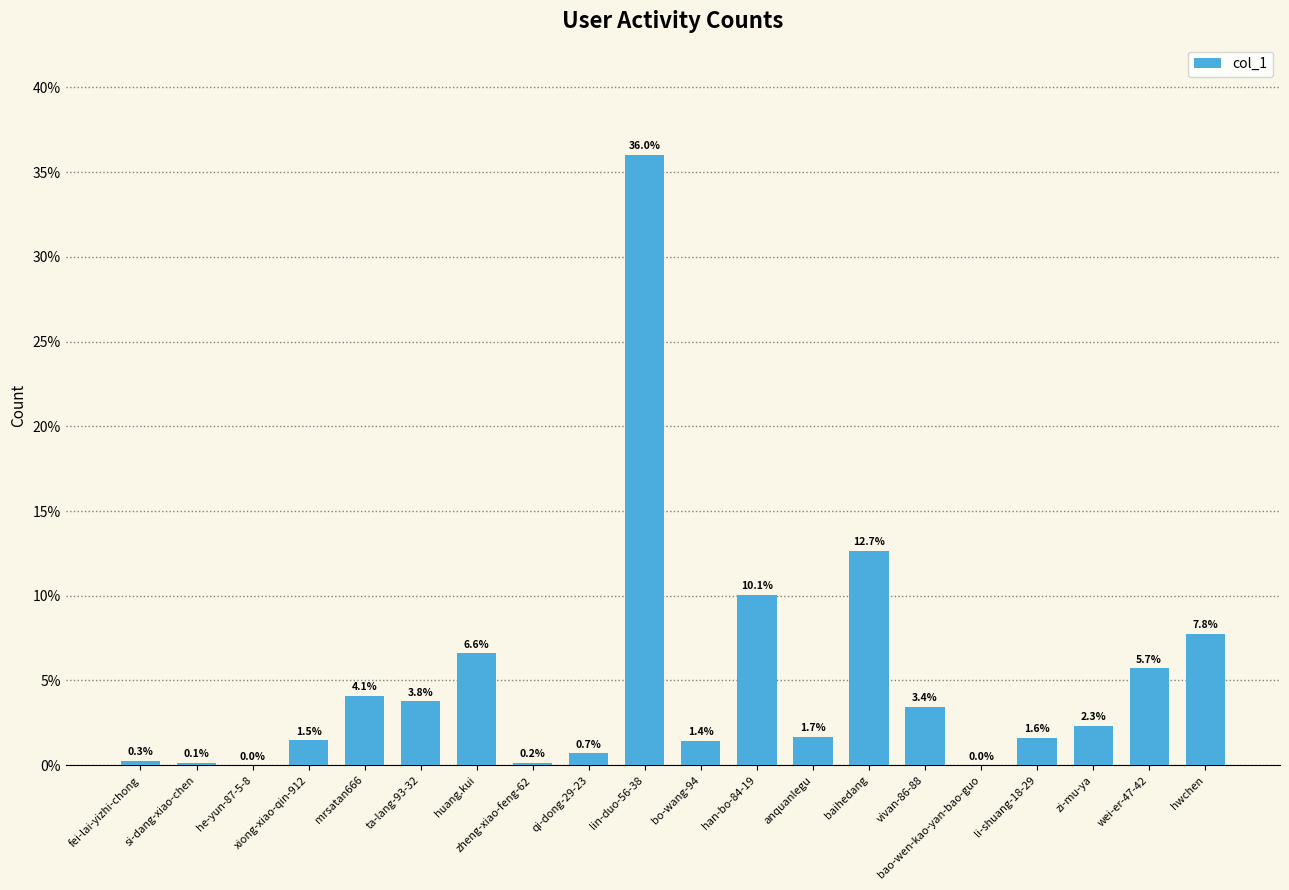

List the labels in order of value, largest first.

lin-duo-56-38, baihedang, han-bo-84-19, hwchen, huang.kui, wei-er-47-42, mrsatan666, ta-lang-93-32, vivan-86-88, zi-mu-ya, anquanlegu, li-shuang-18-29, xiong-xiao-qin-912, bo-wang-94, qi-dong-29-23, fei-lai-yizhi-chong, zheng-xiao-feng-62, si-dang-xiao-chen, he-yun-87-5-8, bao-wen-kao-yan-bao-guo